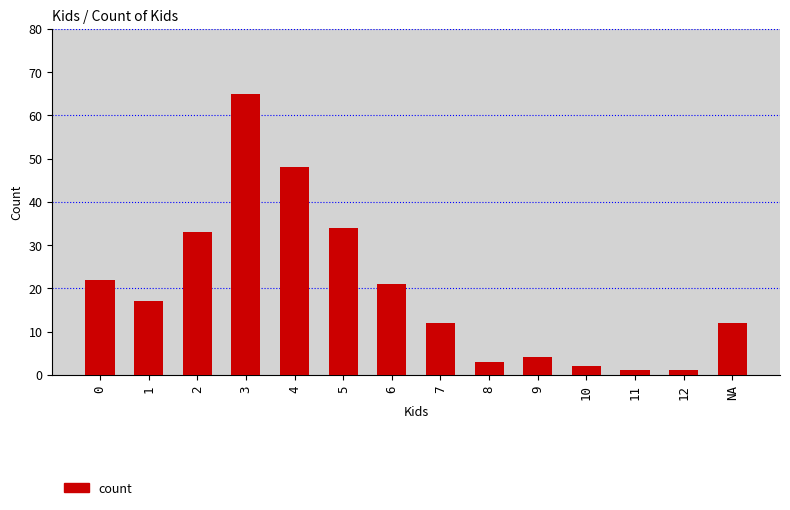

What is the greatest value displayed?

65